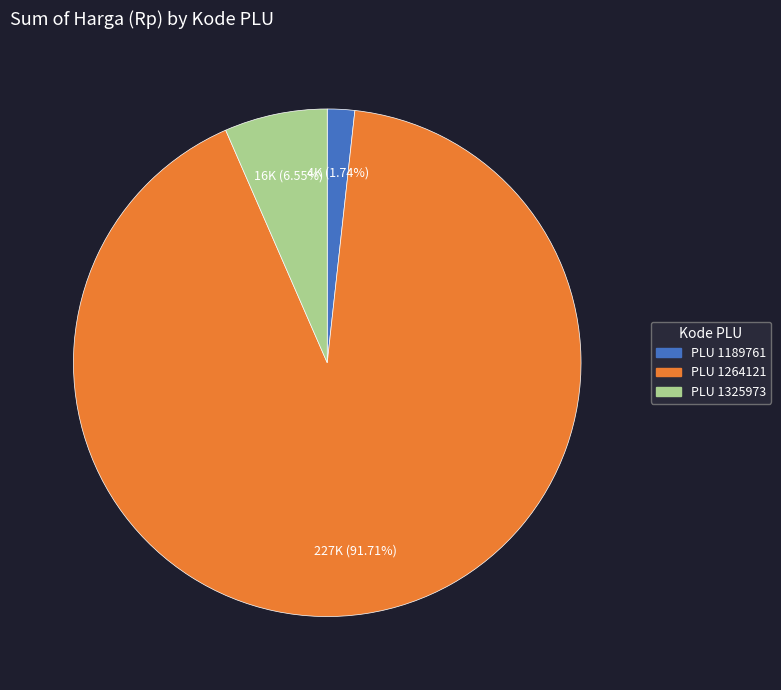

Which category has the smallest portion of the pie?

PLU 1189761